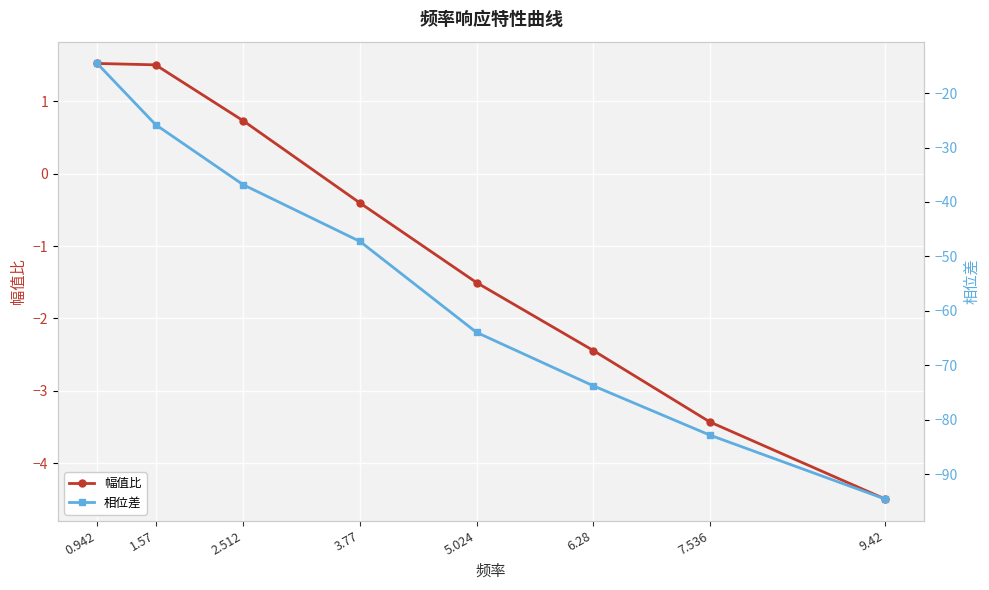

The 幅值比 series shows -3.4 at 7.536. True or false?

True